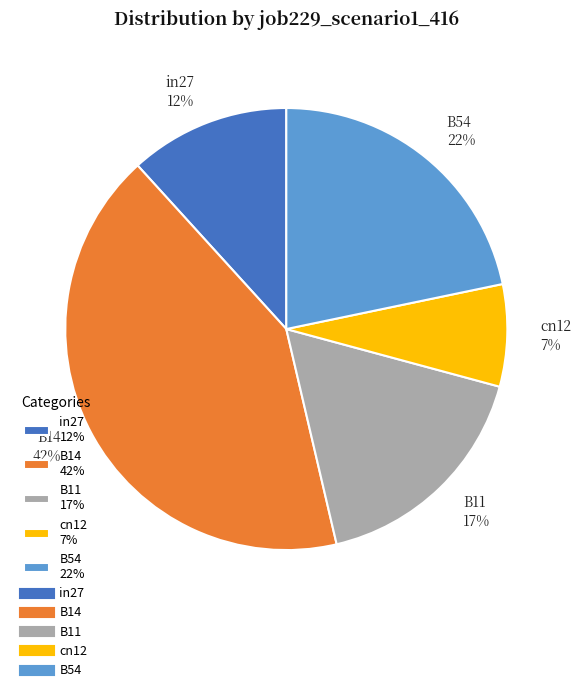

Rank the categories by value from highest to lowest.

B14, B54, B11, in27, cn12